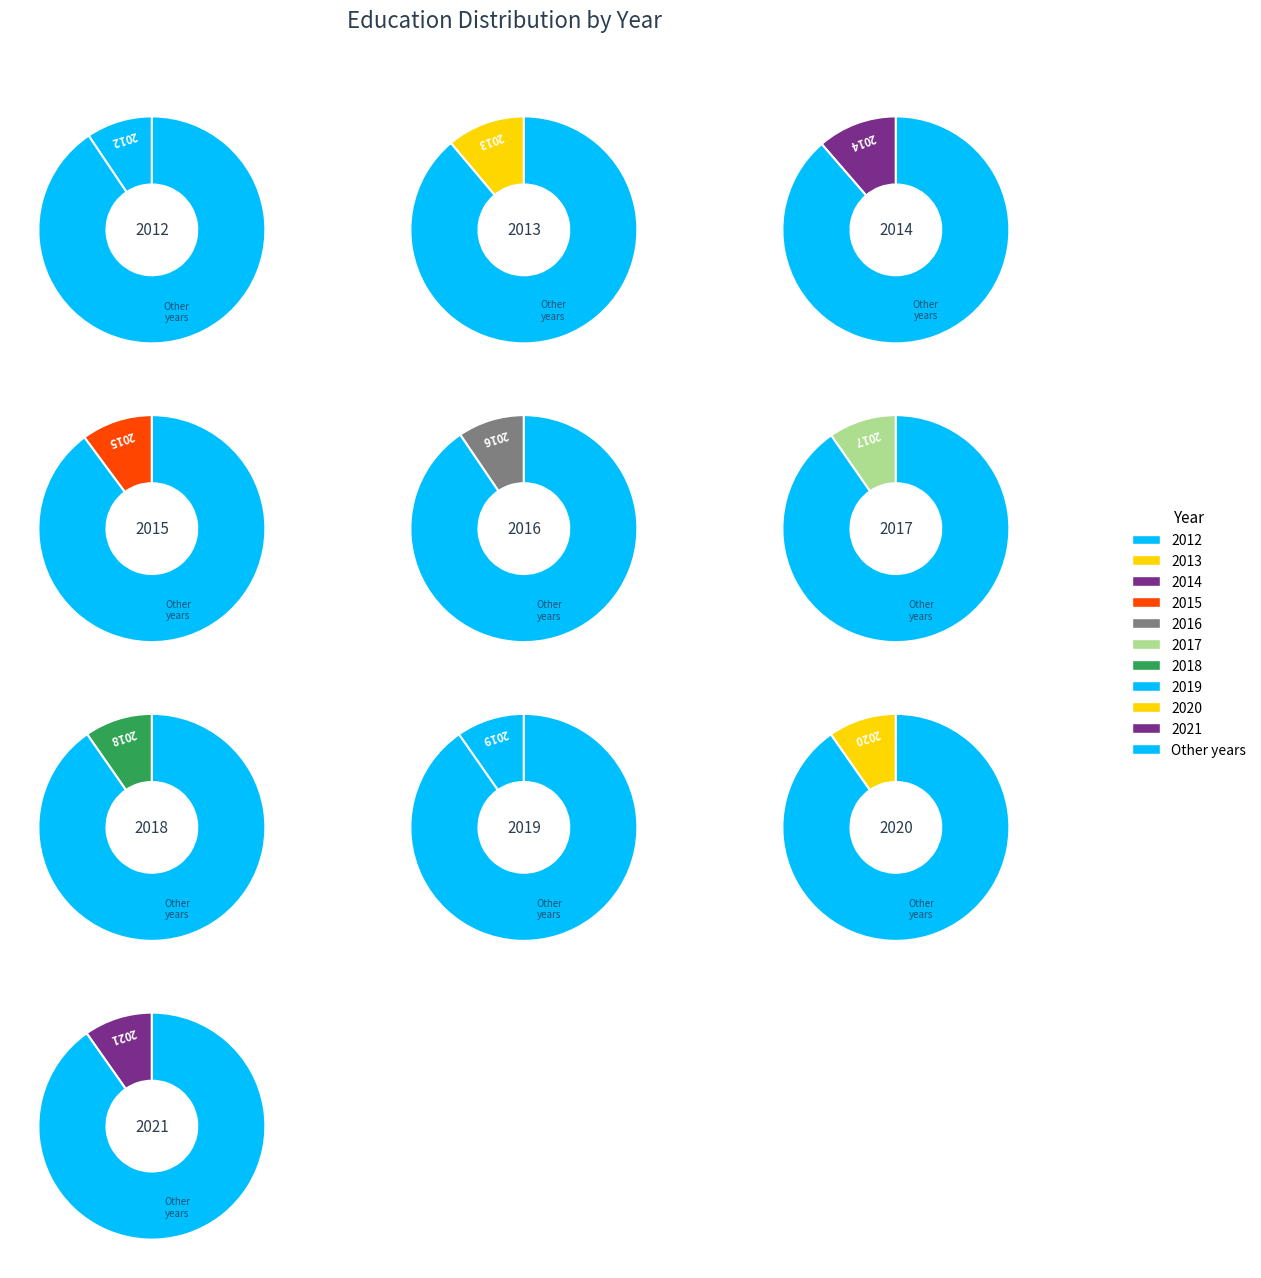

How many slices are in this pie chart?

10